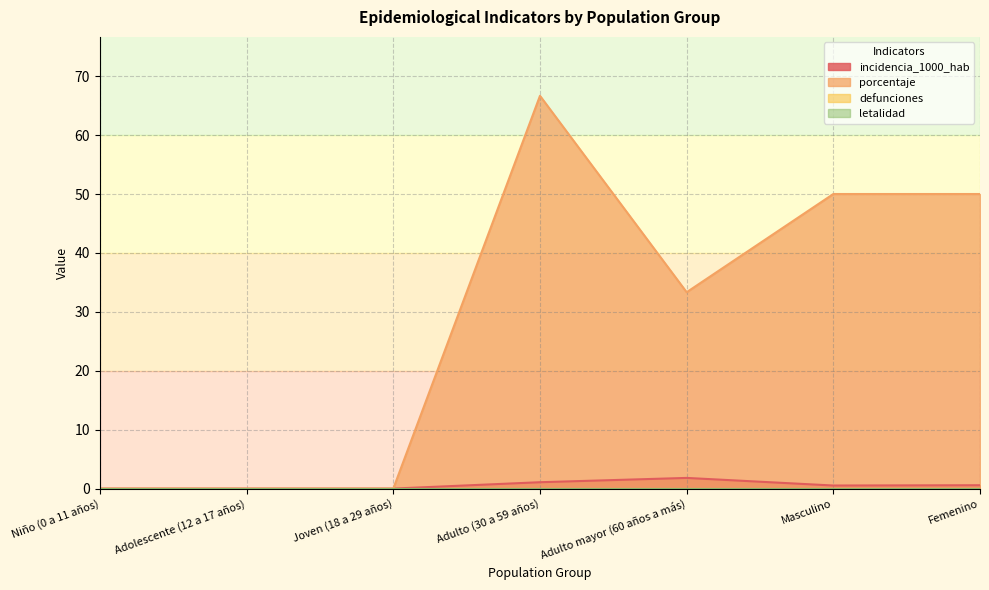

Does the chart display data point markers on the line(s)?

No